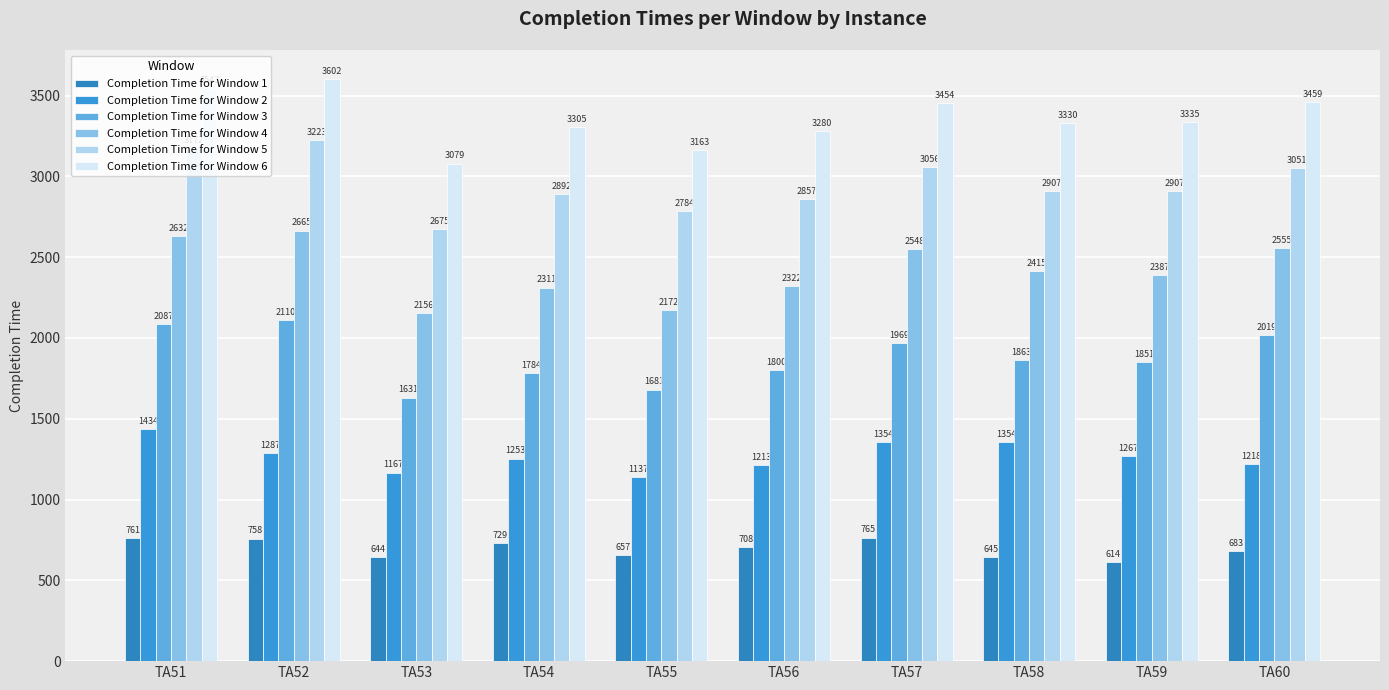

Are the bars horizontal?

No